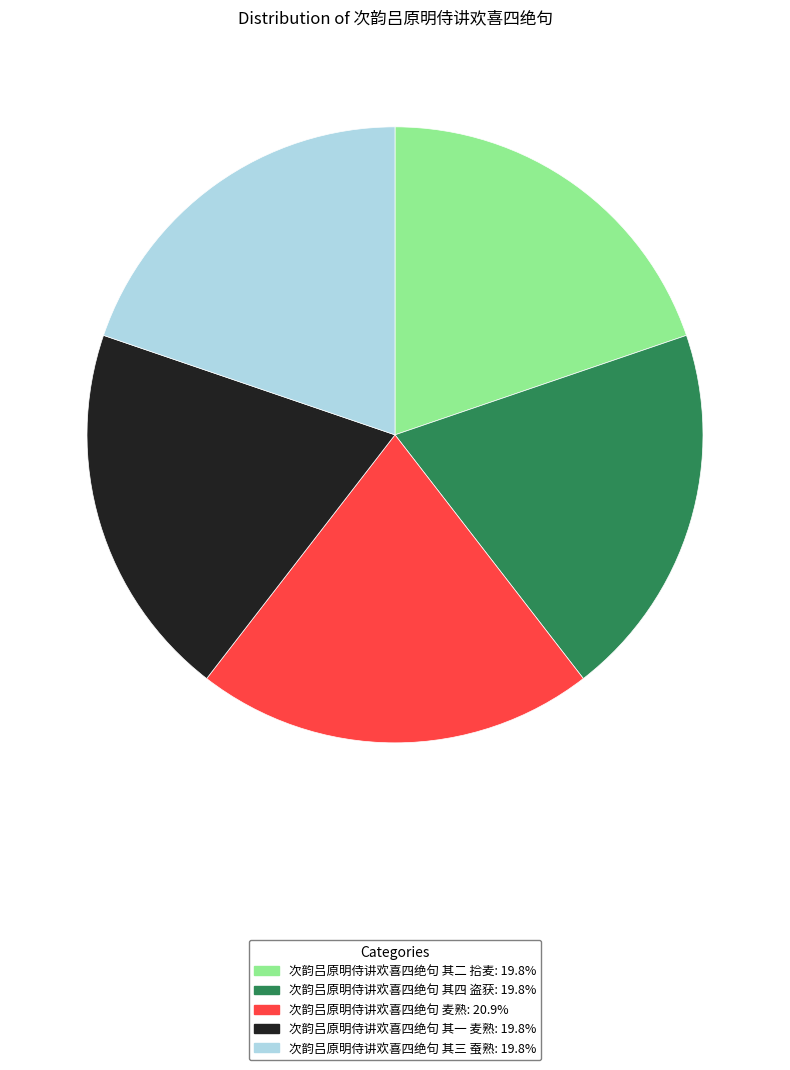

True or false: 次韵吕原明侍讲欢喜四绝句 其二 拾麦 accounts for 15% of the total.

False